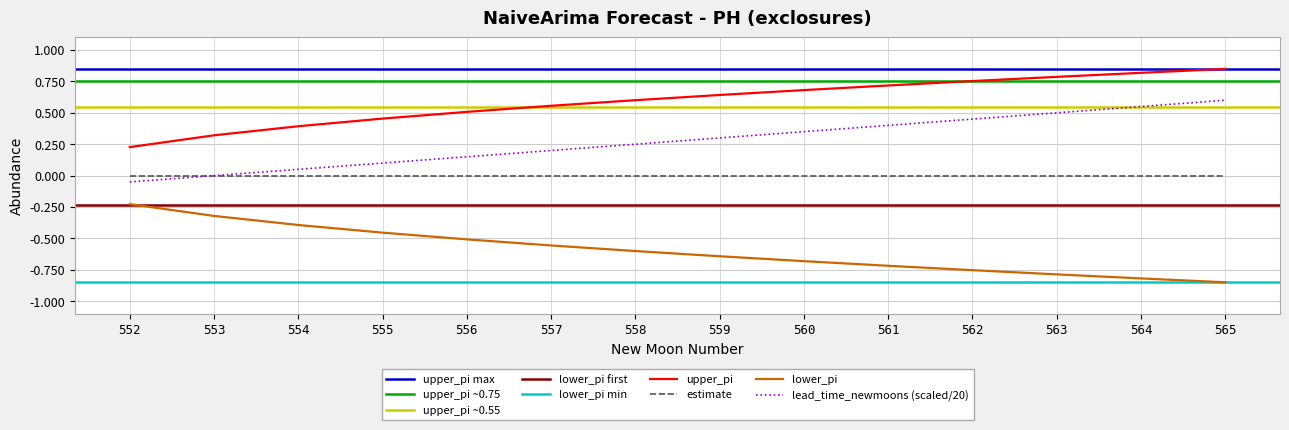

Which category has the highest value across all series?

565